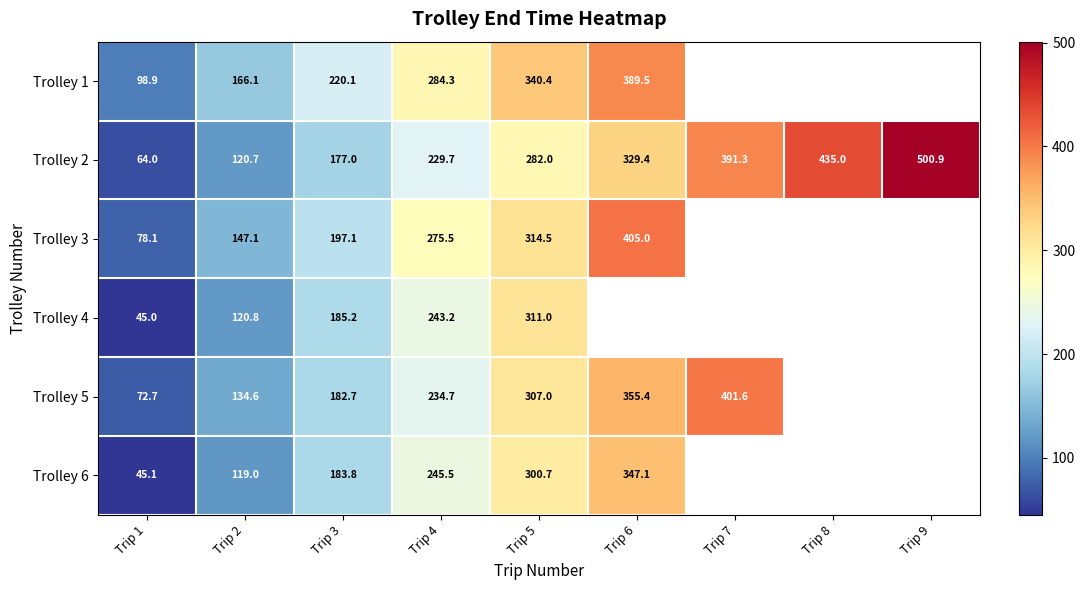

What is the difference between the highest and lowest values at Trip 1?

53.9